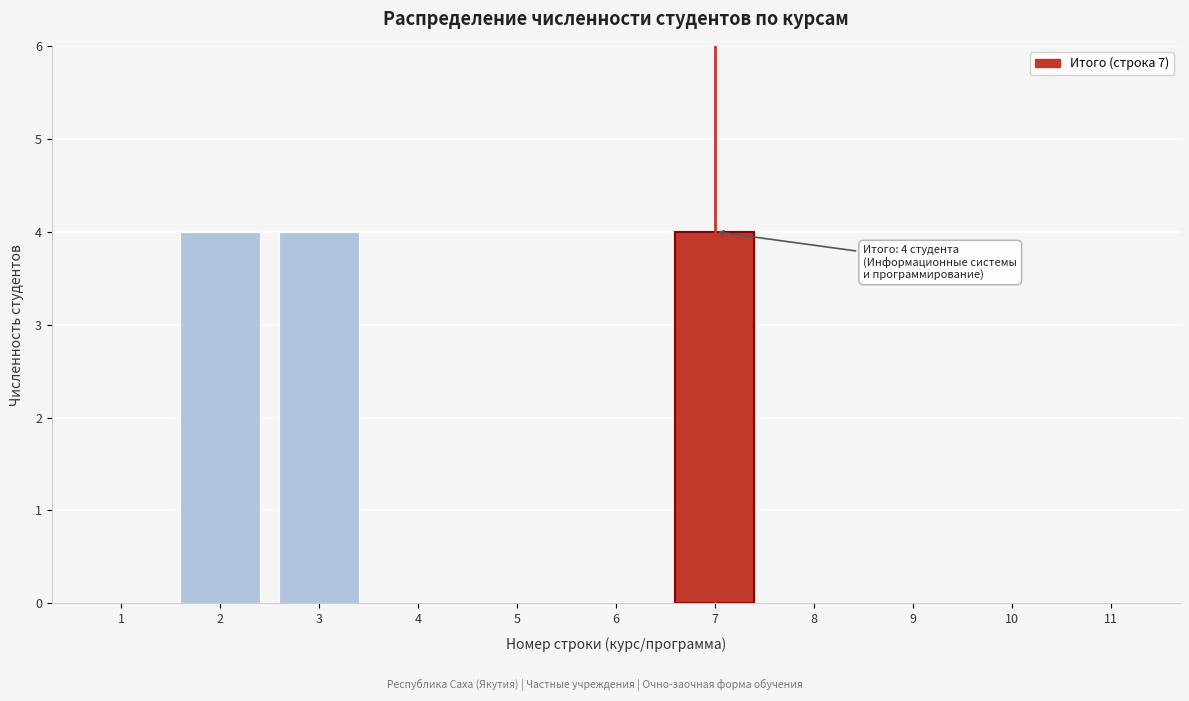

Reading left to right, list all the values displayed in this chart.

1=0	2=4	3=4	4=0	5=0	6=0	7=4	8=0	9=0	10=0	11=0